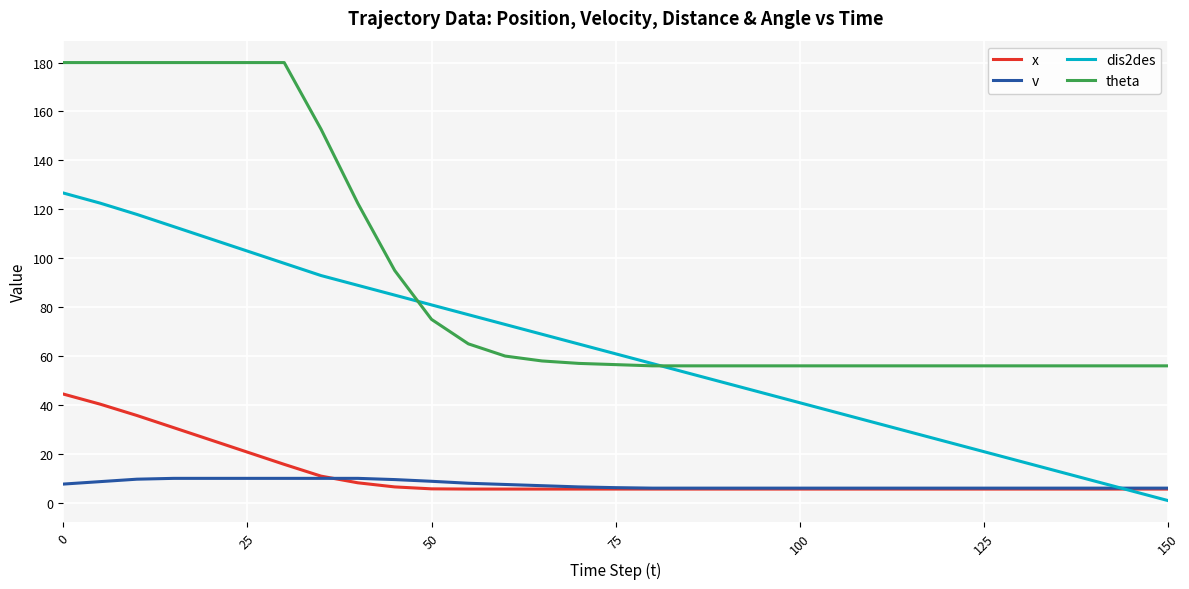

True or false: x and theta intersect in this chart.

False